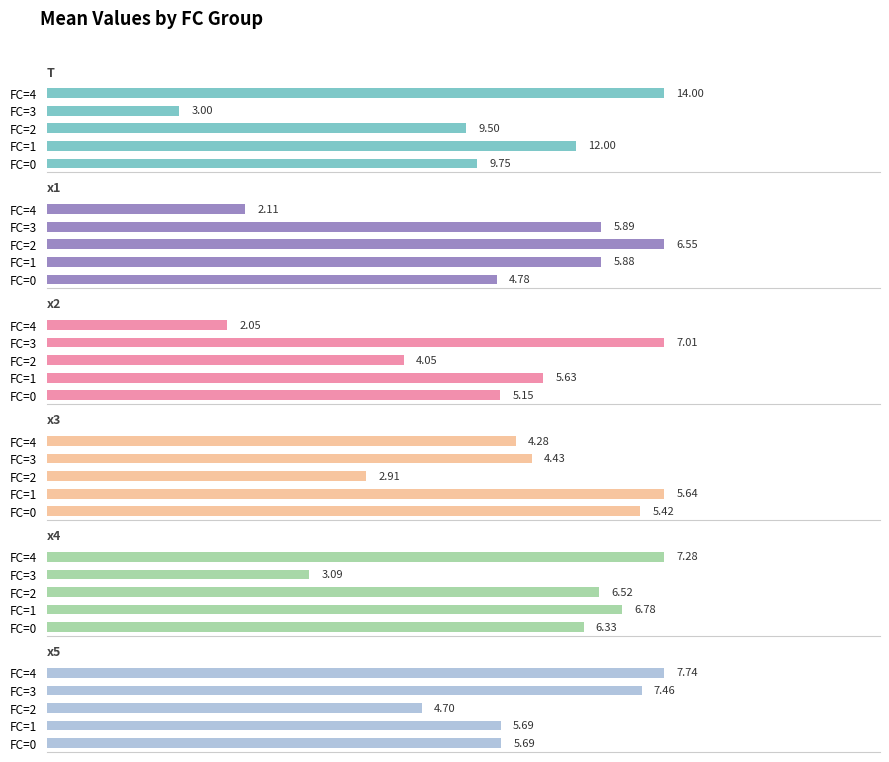

Are the bars grouped side by side (vs. stacked)?

Yes